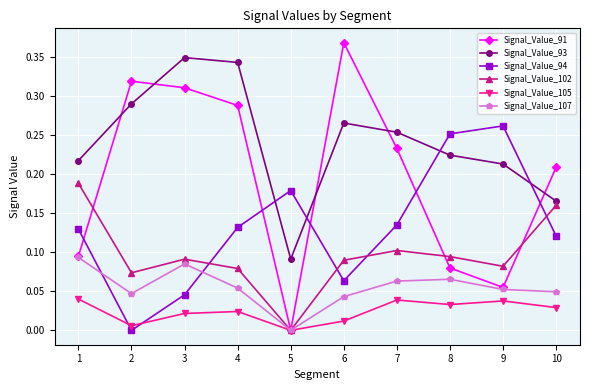

Is it true that Signal_Value_105 equals 0.0 at 3?

True